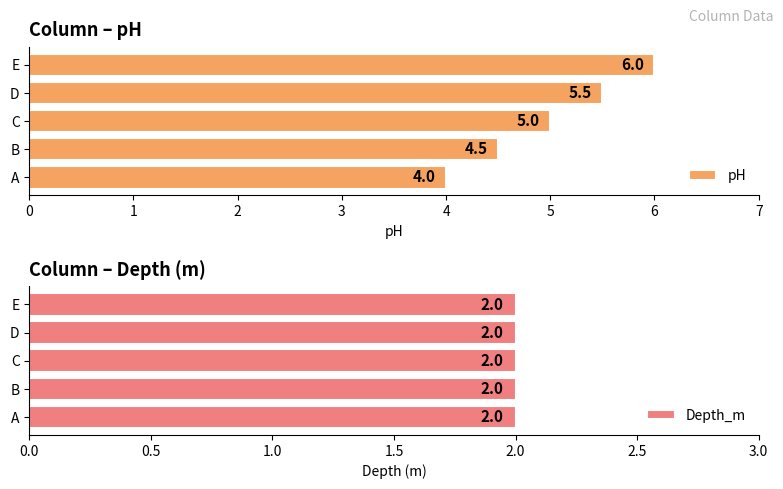

What is the difference between the second highest and minimum values in the pH series?

1.5